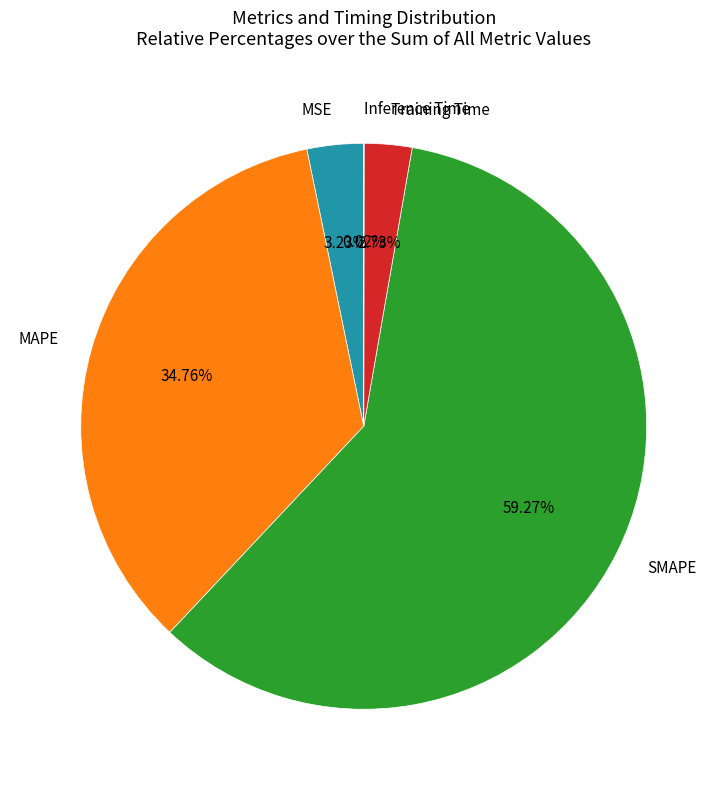

How much of the chart is everything except MAPE?

65.2%